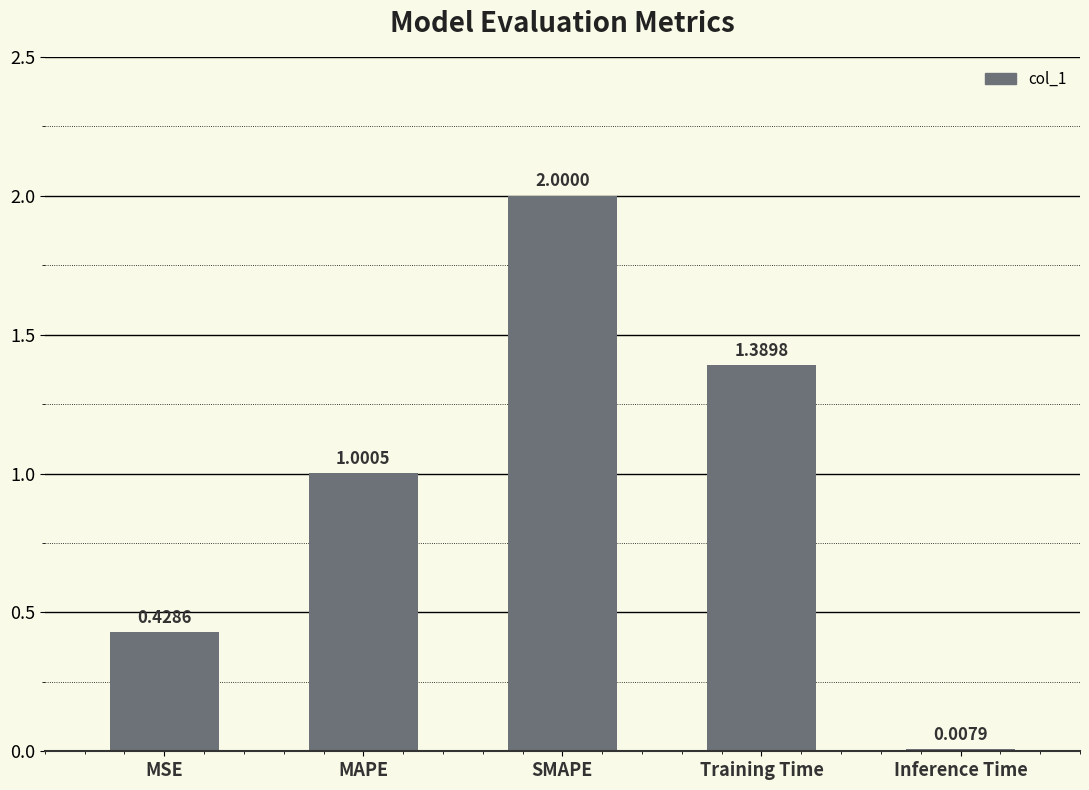

List the labels in order of value, smallest first.

Inference Time, MSE, MAPE, Training Time, SMAPE